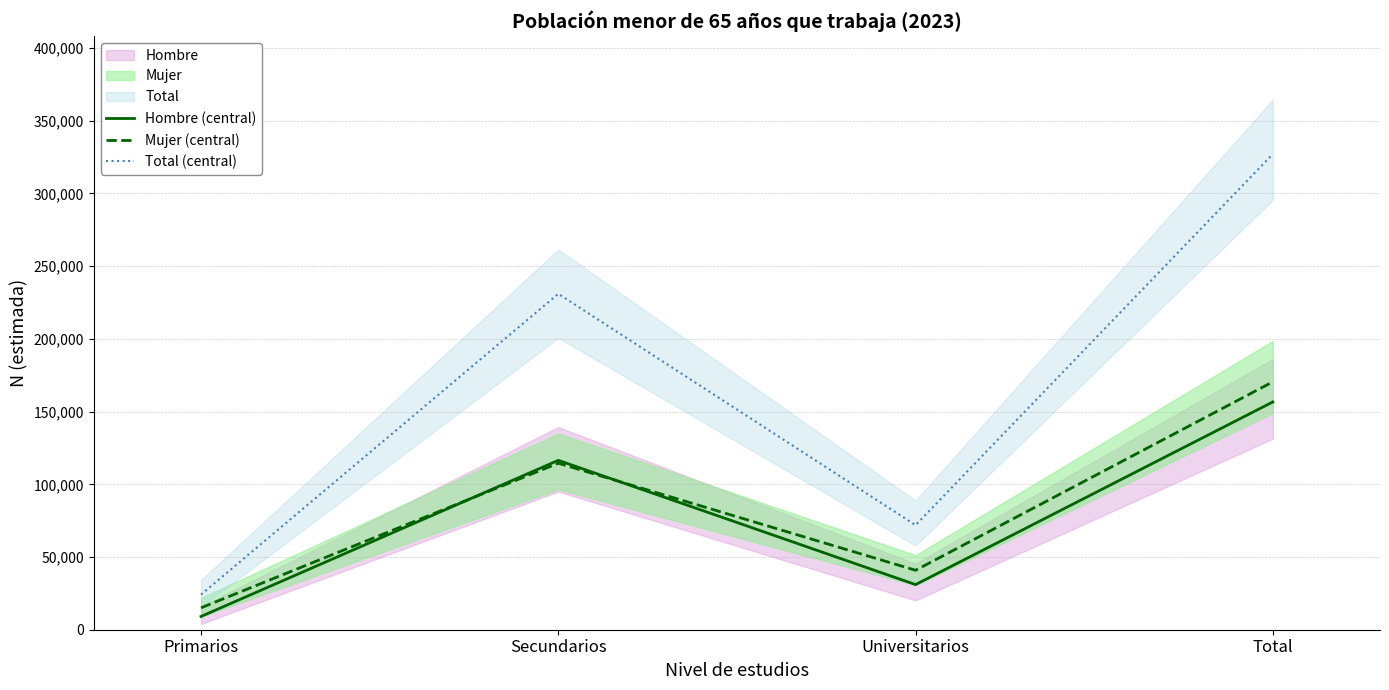

What value does the Mujer (central) series have at Secundarios?

114513